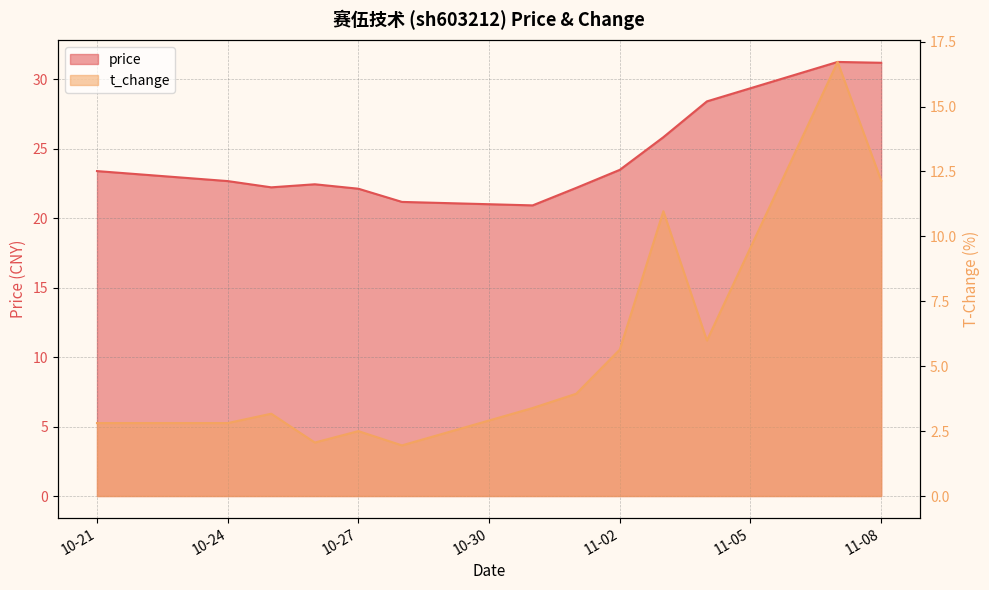

What is the label of the 4th point from the right?

2022-11-03